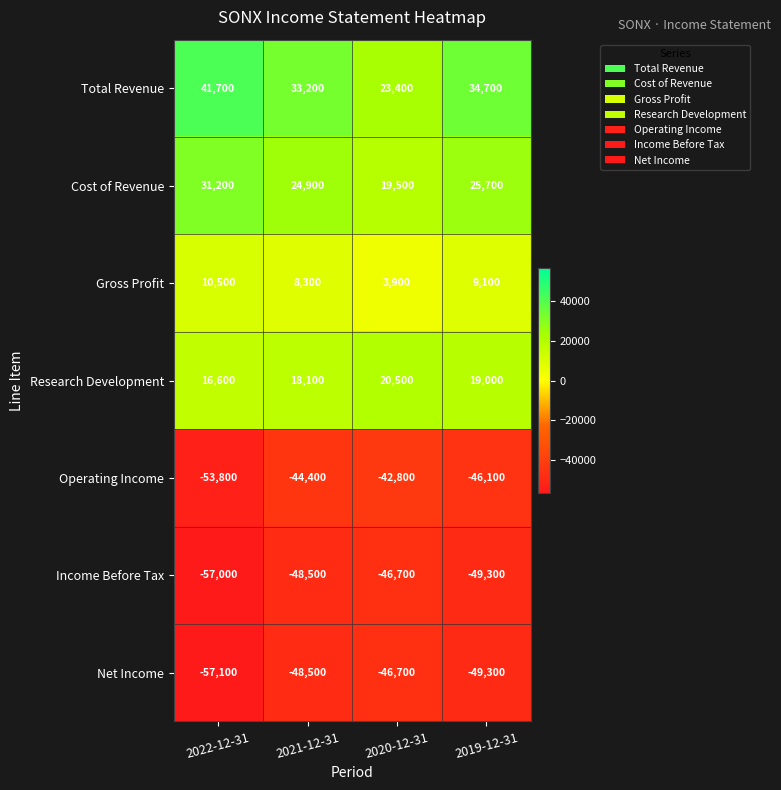

Reading left to right, list all the values displayed in this chart.

Total Revenue: 41700	33200	23400	34700
Cost of Revenue: 31200	24900	19500	25700
Gross Profit: 10500	8300	3900	9100
Research Development: 16600	18100	20500	19000
Operating Income: -53800	-44400	-42800	-46100
Income Before Tax: -57000	-48500	-46700	-49300
Net Income: -57100	-48500	-46700	-49300